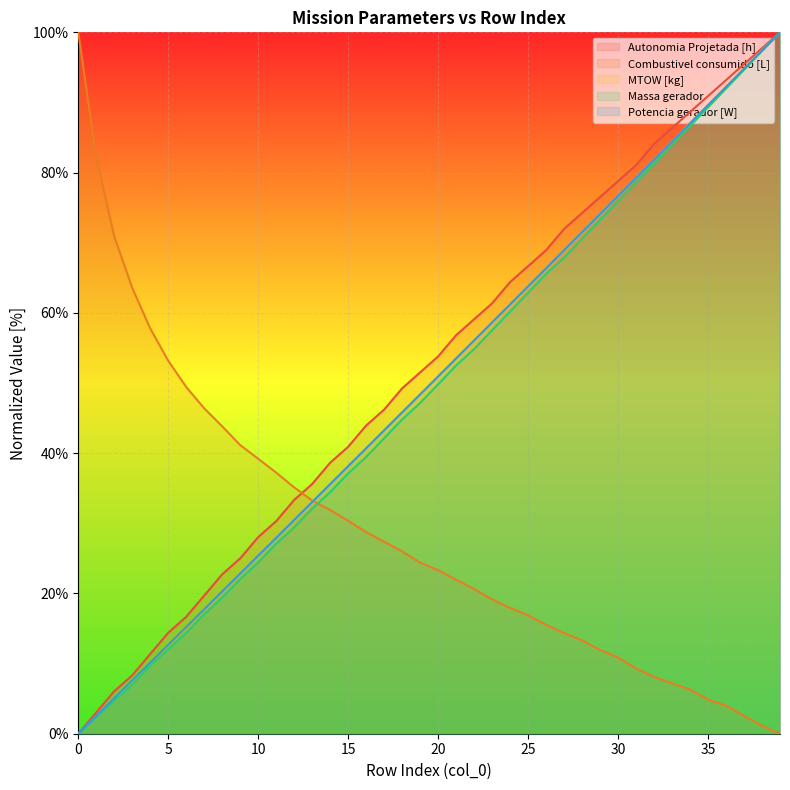

What value does the Combustivel consumido [L] series have at 2?

70.9